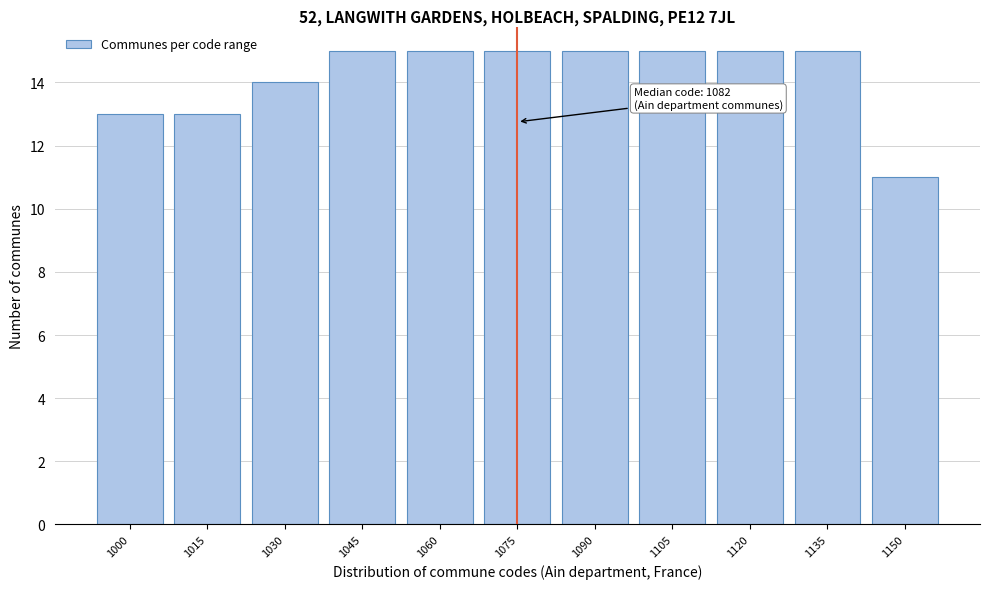

Reading right to left, transcribe all the data shown in this chart.

1150=11	1135=15	1120=15	1105=15	1090=15	1075=15	1060=15	1045=15	1030=14	1015=13	1000=13